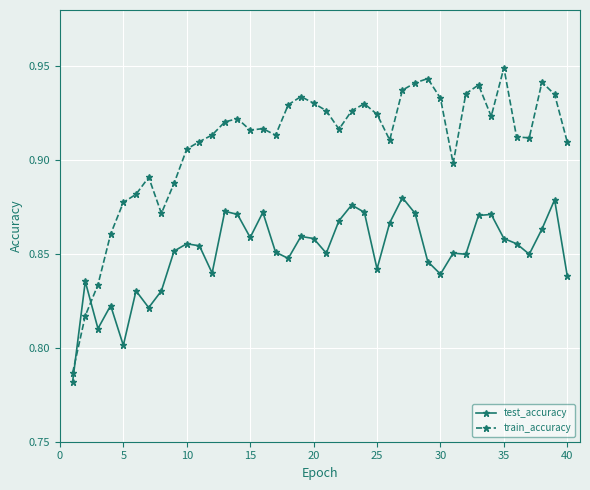

List the series in order of their peak value, highest first.

train_accuracy, test_accuracy